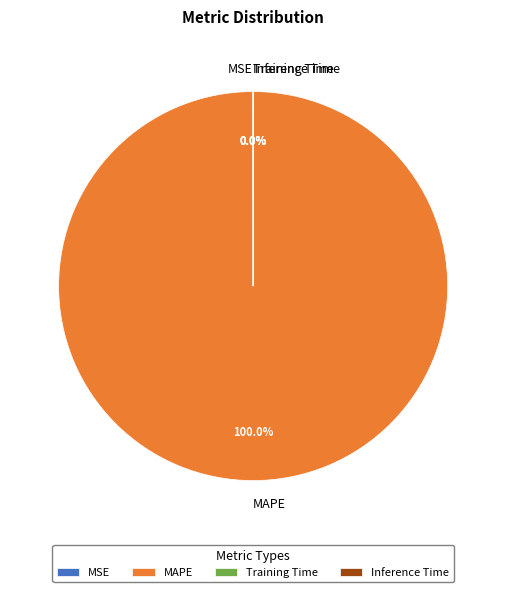

Which category has the biggest portion of the pie?

MAPE